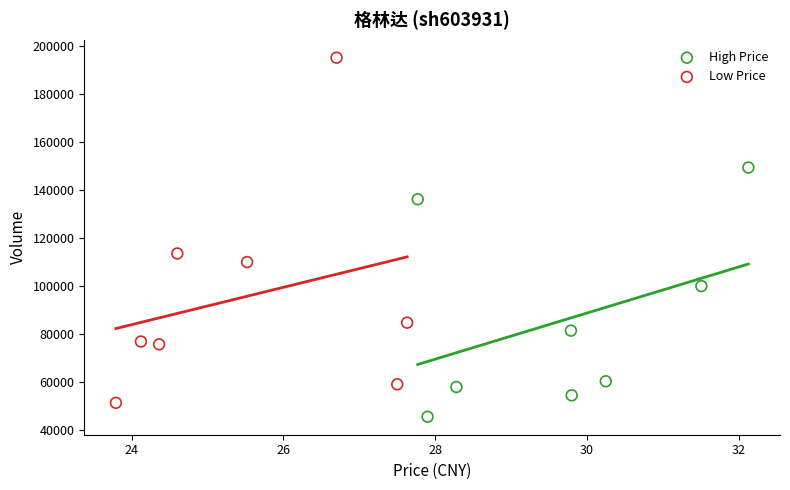

Which series contains the highest Y value?

Low Price